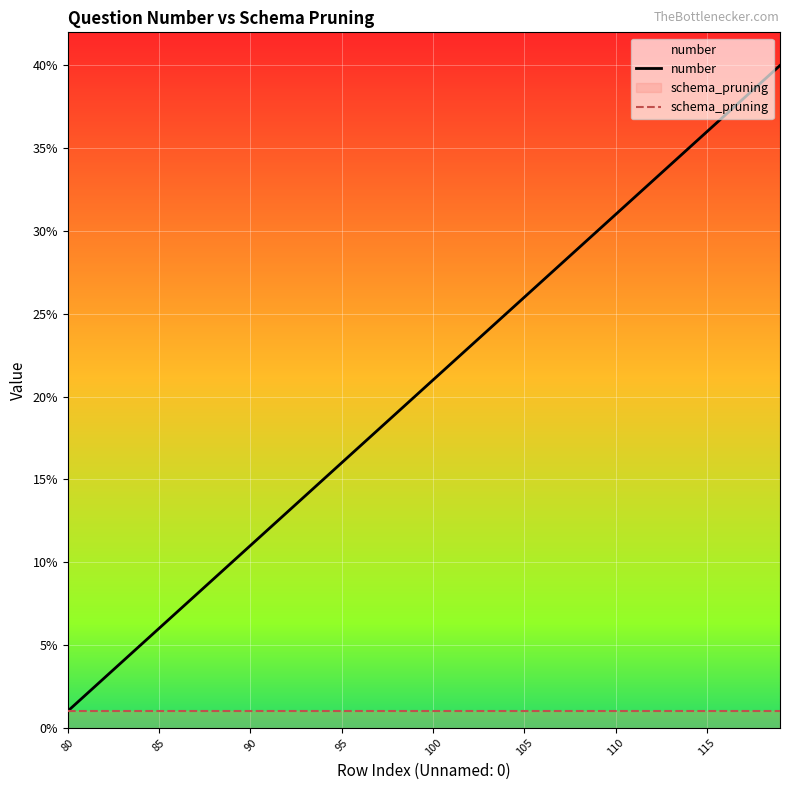

What is the maximum value for number?

40